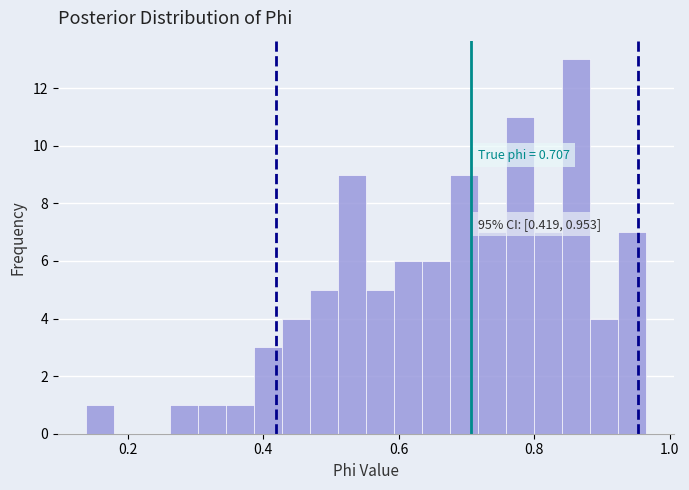

Around what value on the x-axis is the tallest bar? Give the approximate position of its centre, as read against the axis.

0.86